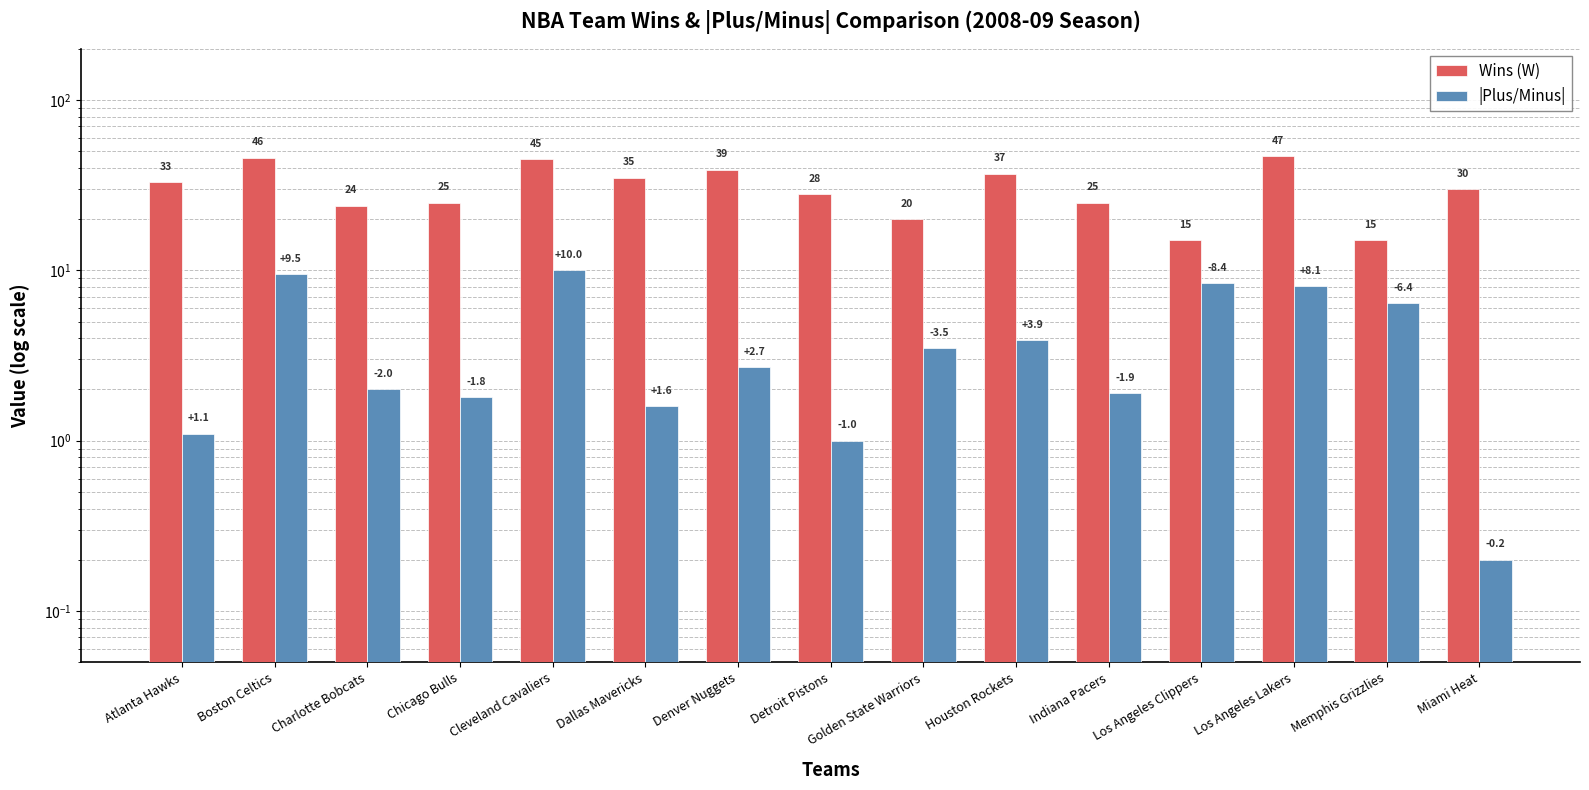

What are all the series names shown in the legend?

Wins (W), |Plus/Minus|